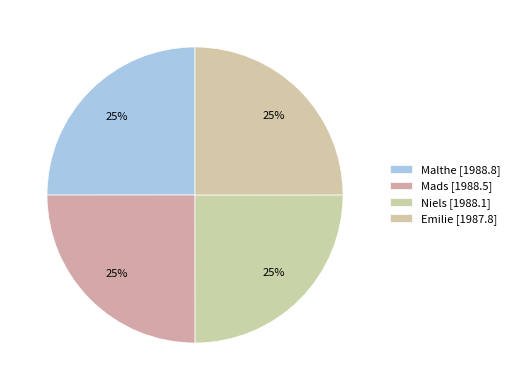

Rank the categories by value from highest to lowest.

Malthe, Mads, Niels, Emilie